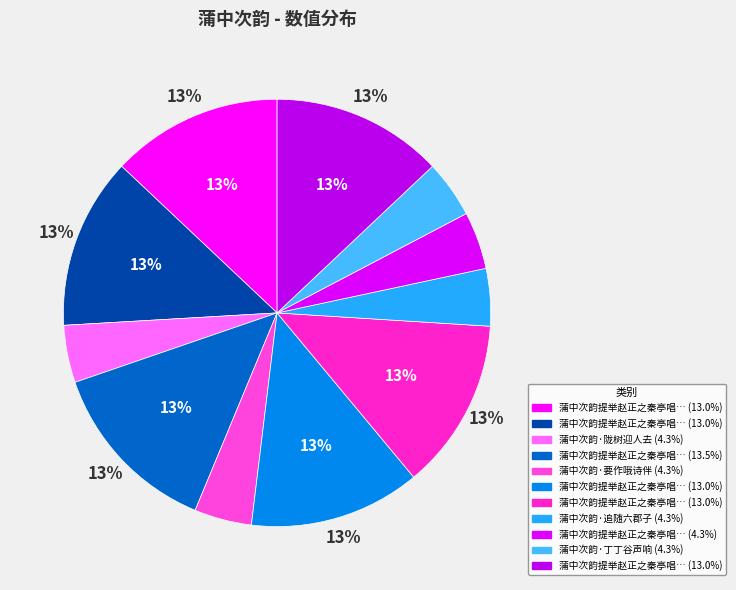

Is it true that 蒲中次韵提举赵正之秦亭唱和五首 其三 is 13% of the pie?

True